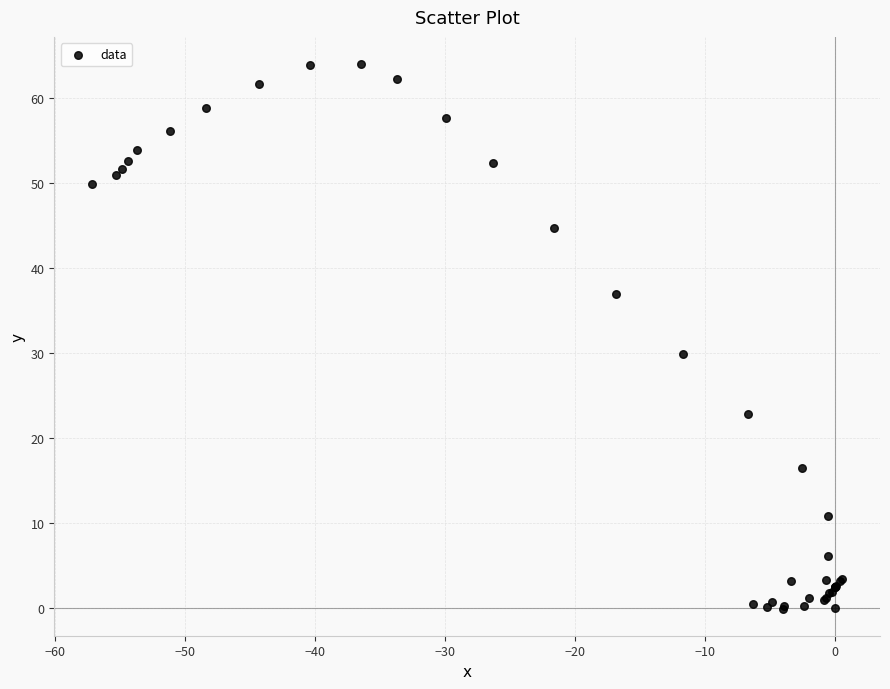

What Y value in the scatter plot is closest to 31?

29.9